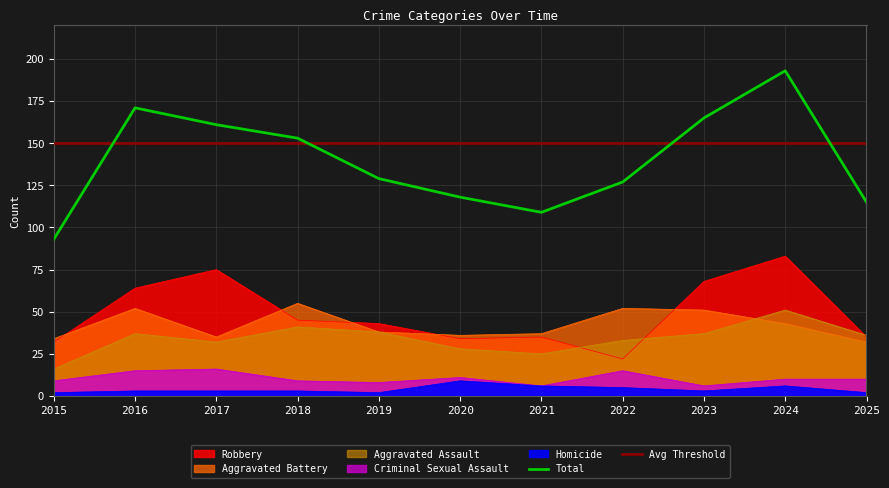

How many interior local peaks does the Aggravated Assault series have?

3